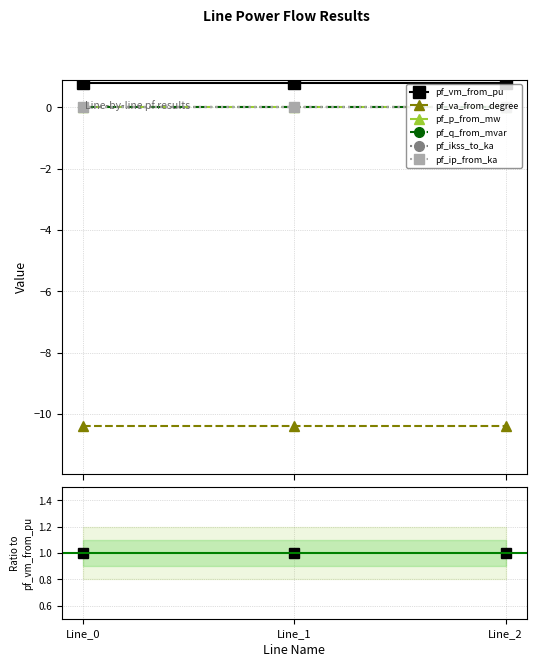

How many data points does each series have?

3